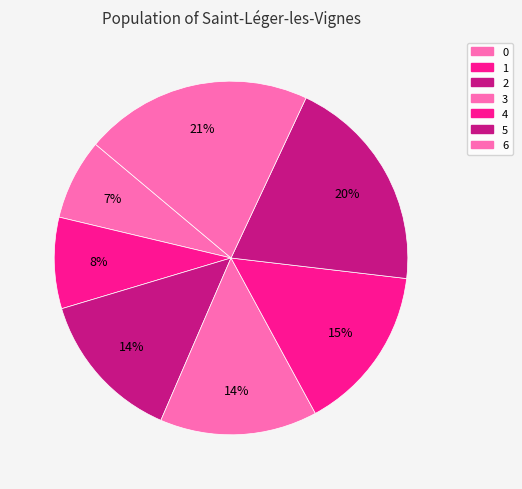

What percentage is the 1 slice, to the nearest percent?

8%